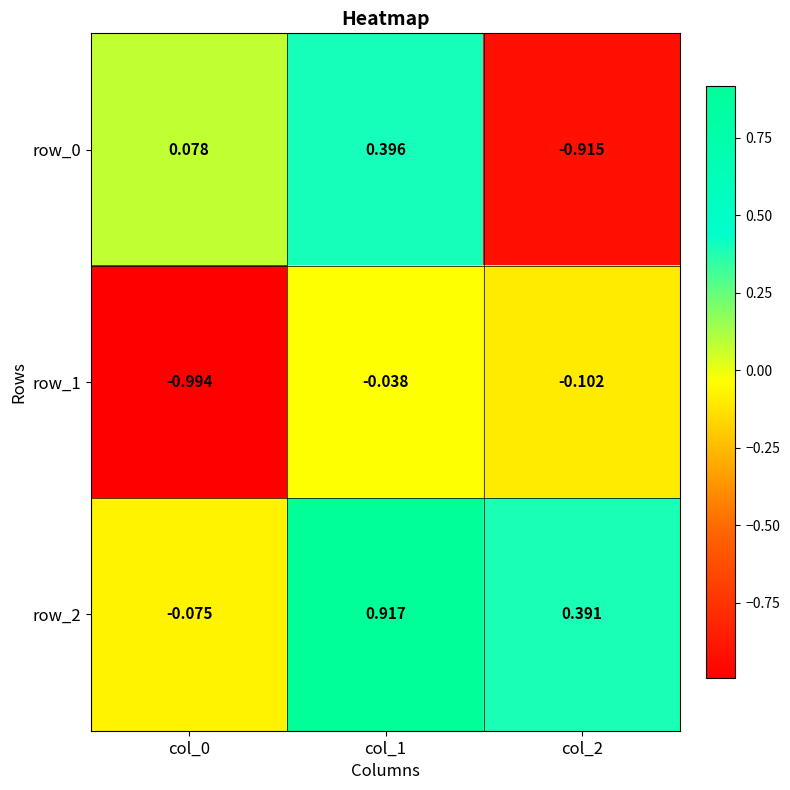

How many series are shown in this chart?

3